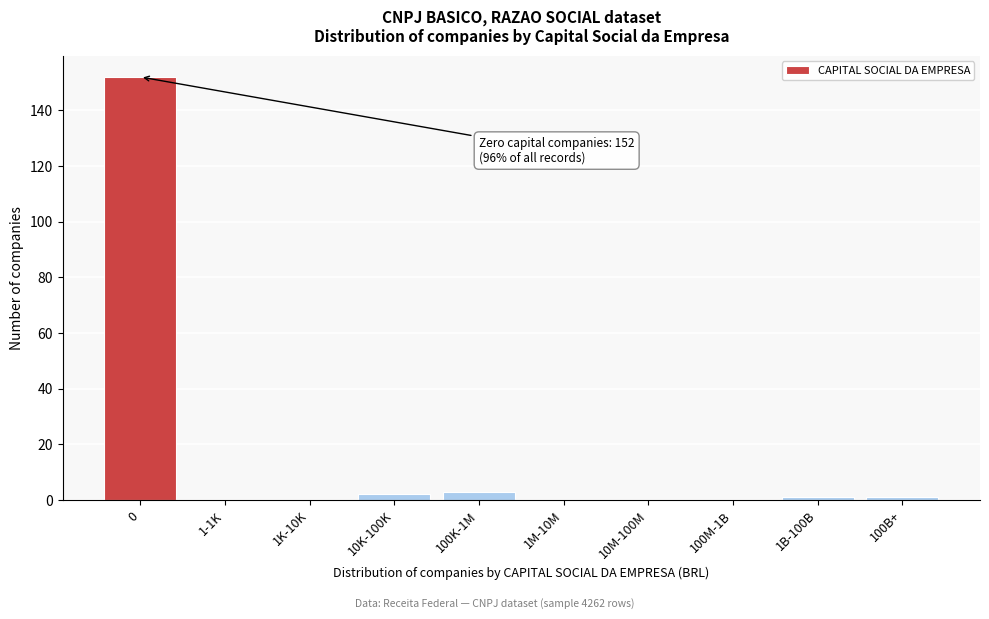

Reading left to right, what are all the values shown in this chart?

0=152	1-1K=0	1K-10K=0	10K-100K=2	100K-1M=3	1M-10M=0	10M-100M=0	100M-1B=0	1B-100B=1	100B+=1